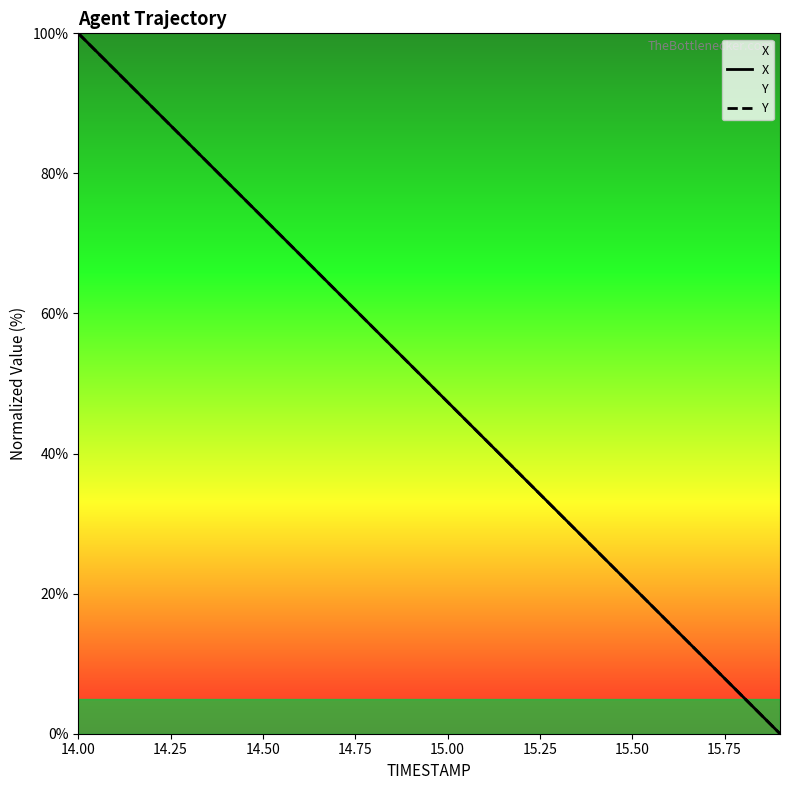

Reading left to right, transcribe all the data shown in this chart.

X: 100.0	94.7	89.5	84.2	78.9	73.7	68.4	63.2	57.9	52.6	47.4	42.1	36.8	31.6	26.3	21.1	15.8	10.5	5.3	0.0
Y: 100.0	94.7	89.5	84.2	78.9	73.7	68.4	63.2	57.9	52.6	47.4	42.1	36.8	31.6	26.3	21.1	15.8	10.5	5.3	0.0